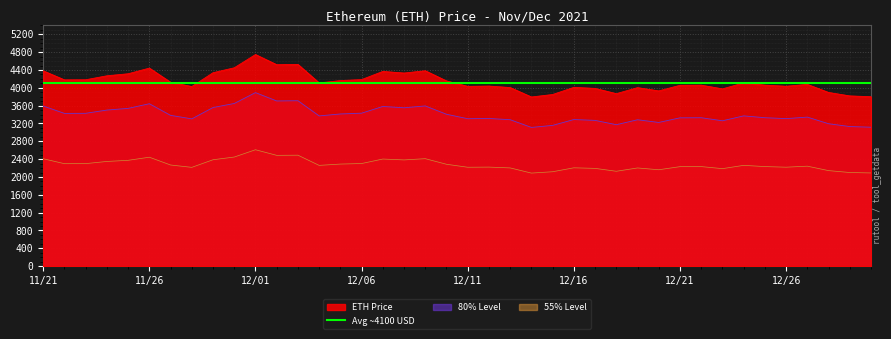

What is the label of the 12th point from the left?

12/02